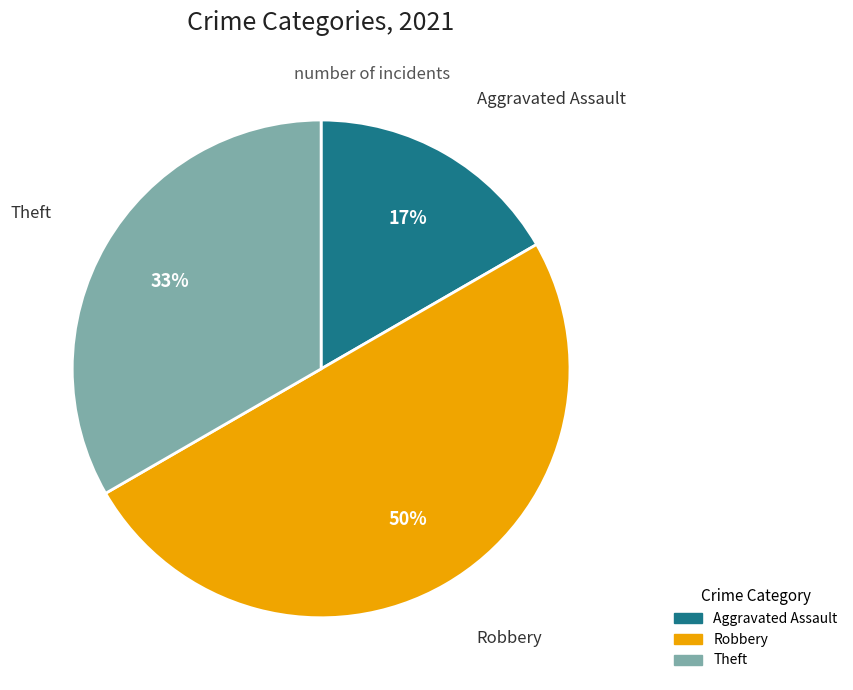

Do Aggravated Assault and Robbery together represent more than half of the pie?

Yes